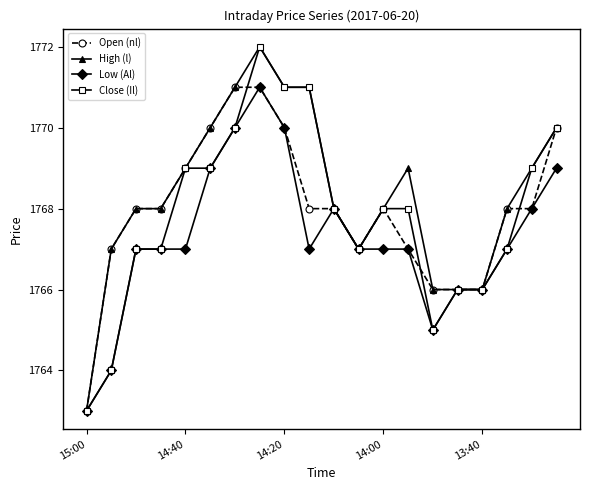

What is the value of the High (l) point at the 3rd from the left?

1768